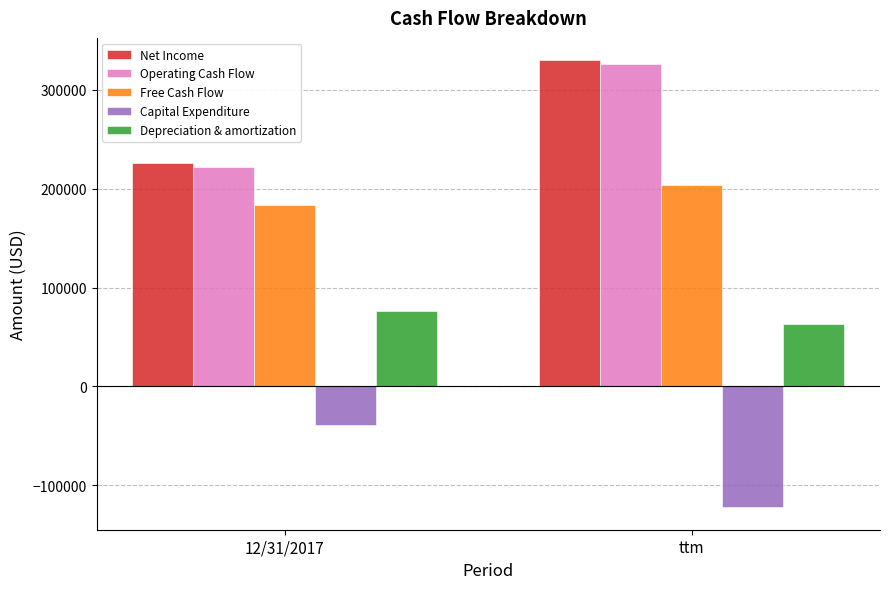

Reading left to right, list all the values displayed in this chart.

Net Income: 226160	329971
Operating Cash Flow: 222073	326221
Free Cash Flow: 183435	203764
Capital Expenditure: -38638	-122457
Depreciation & amortization: 75781	63089